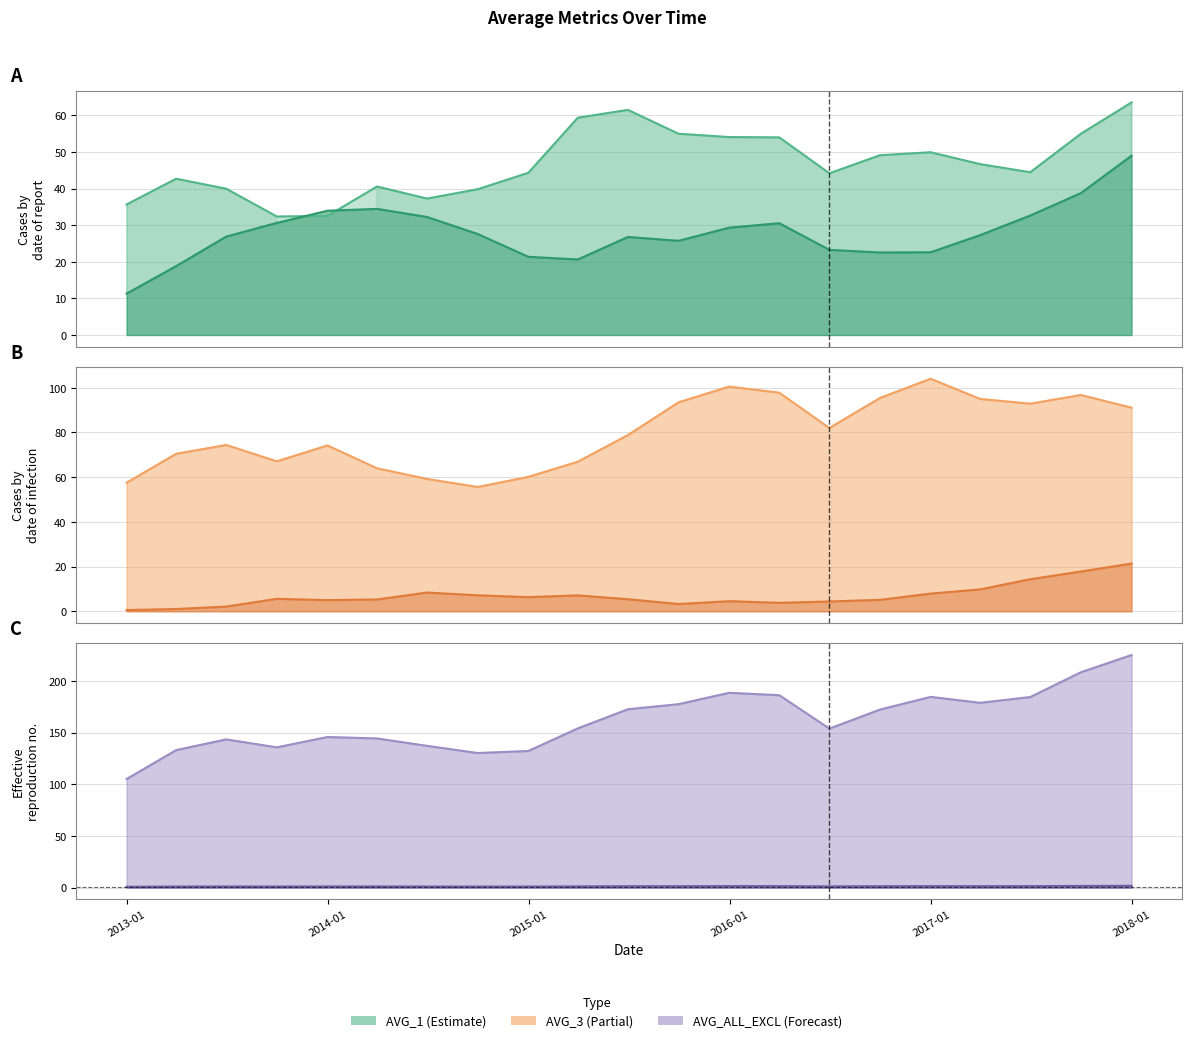

Where is the first local minimum for AVG_ALL_EXCL line?

2015-01